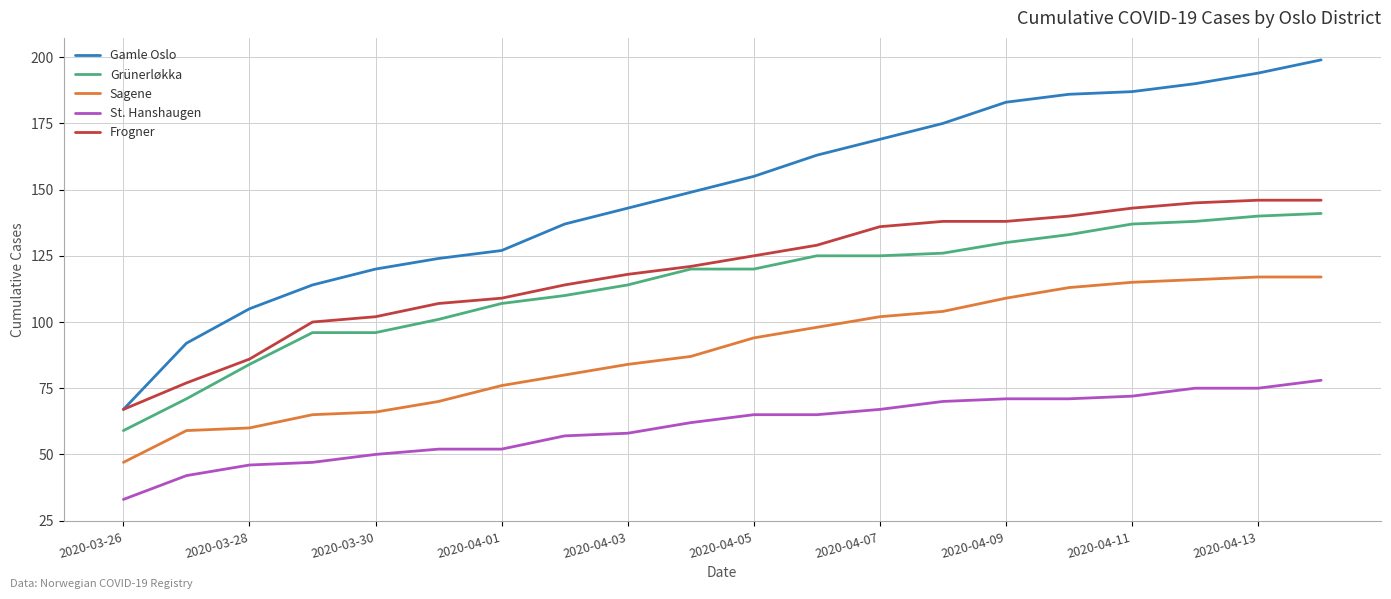

What is the greatest value displayed?

199